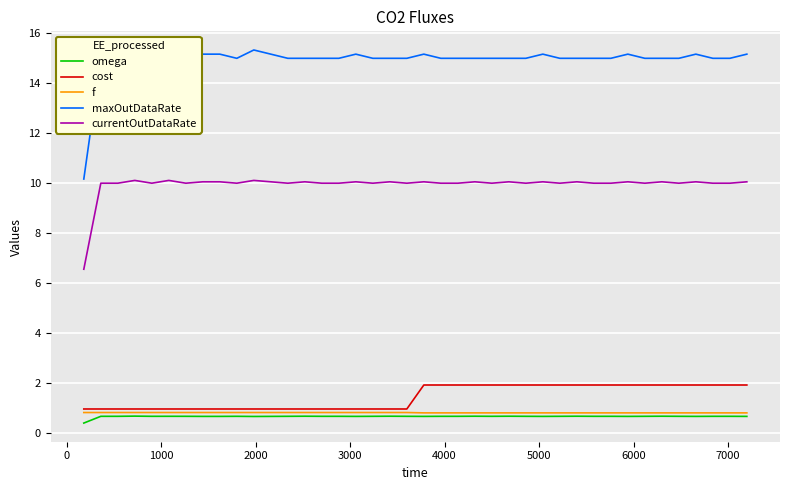

What is the greatest value displayed?

15.3